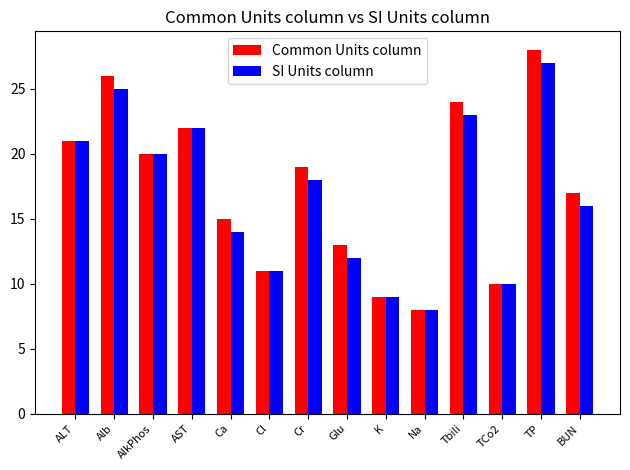

What is the difference between the maximum and minimum values in the Common Units column series?

20